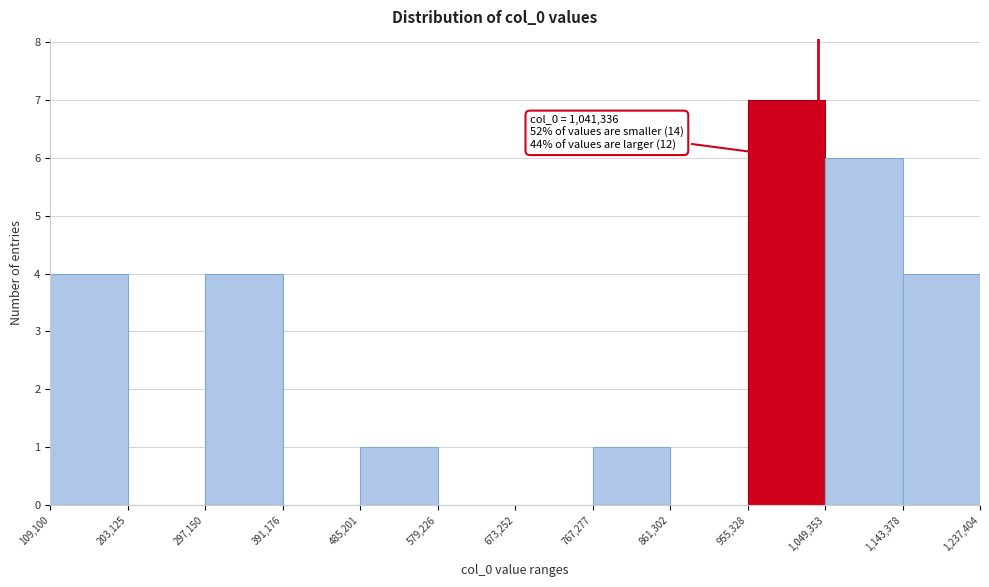

Over which range of the x-axis is the bar tallest?

955,328 to 1,049,353